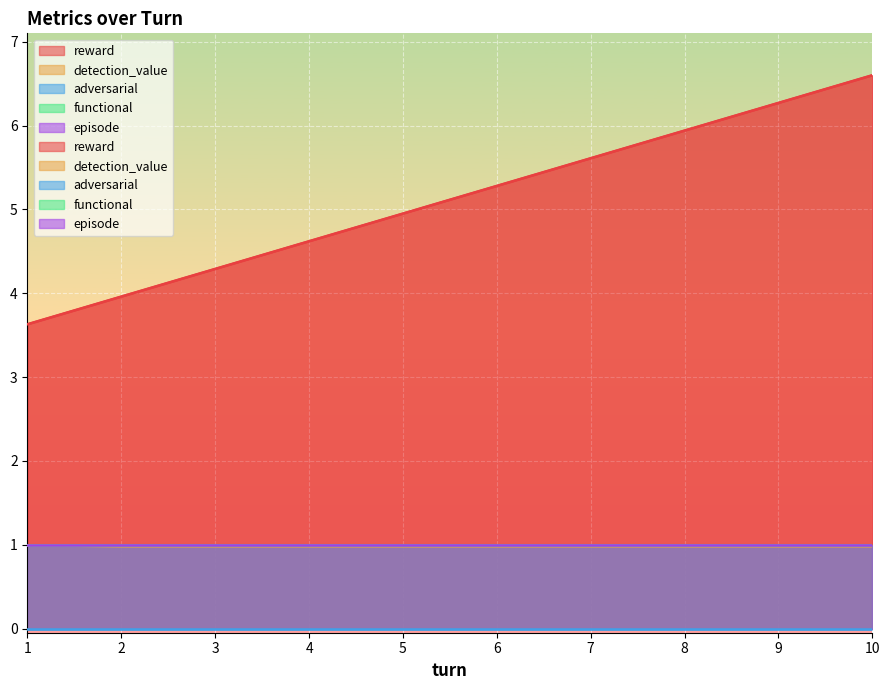

Which series has the largest range (max minus min)?

reward